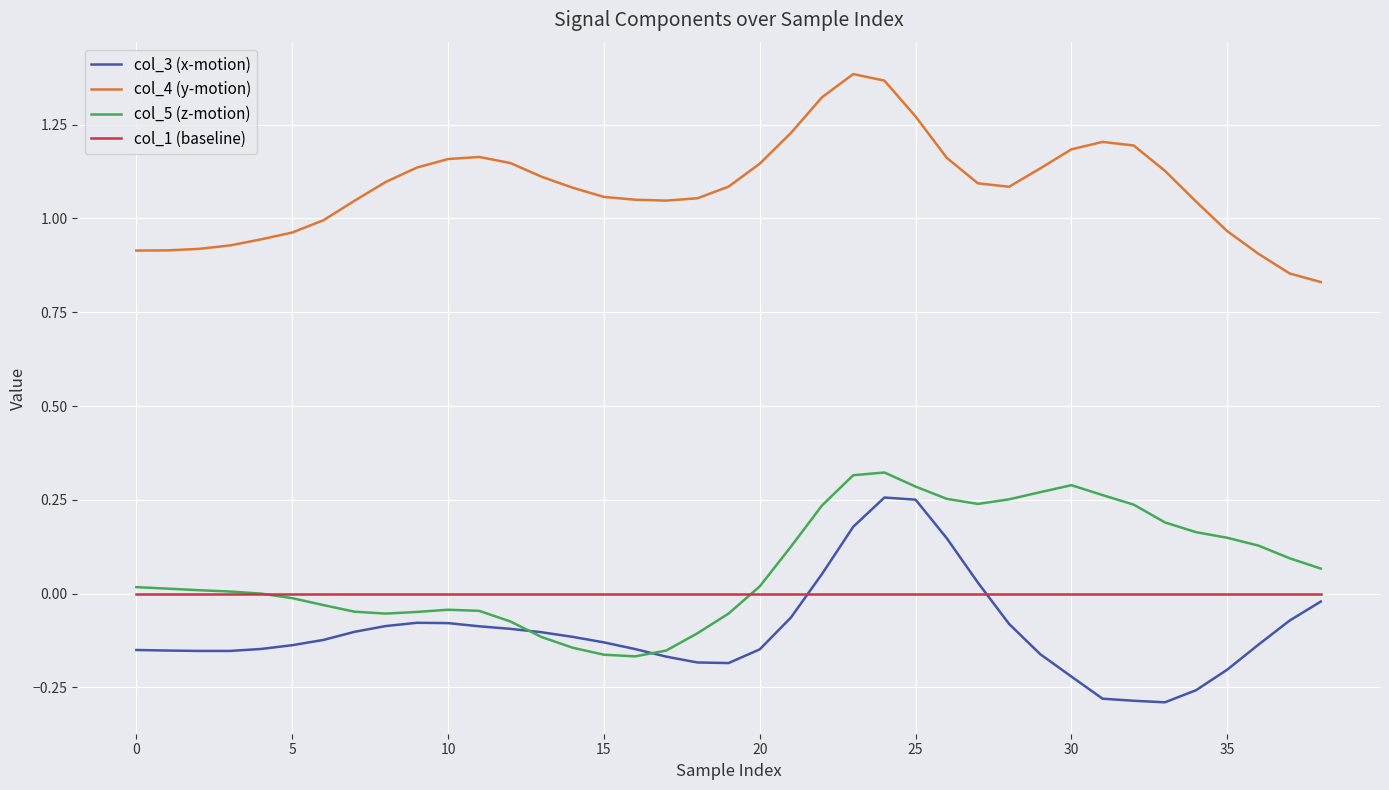

How many series are shown in this chart?

4